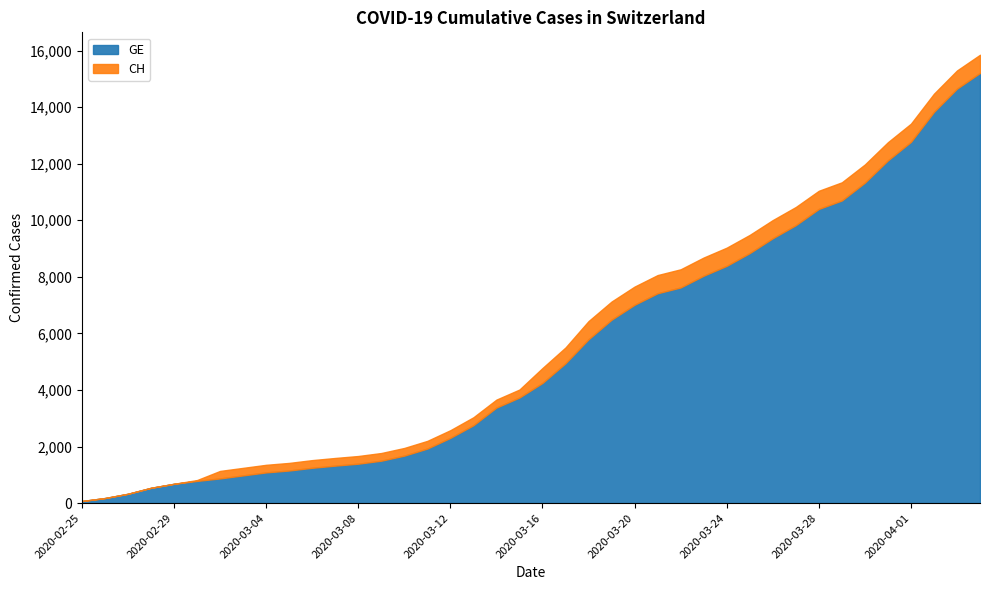

What position from the left is 2020-03-24?

29